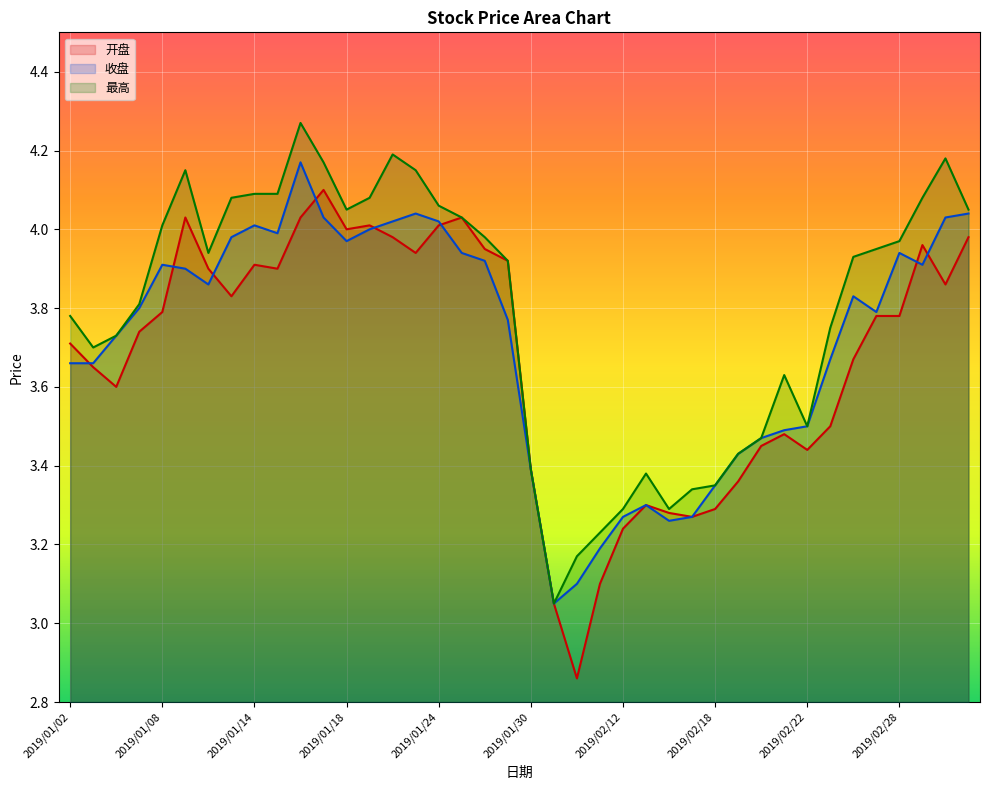

Is the value of 最高 at 2019/01/16 greater than the value of 开盘 at 2019/02/28?

Yes